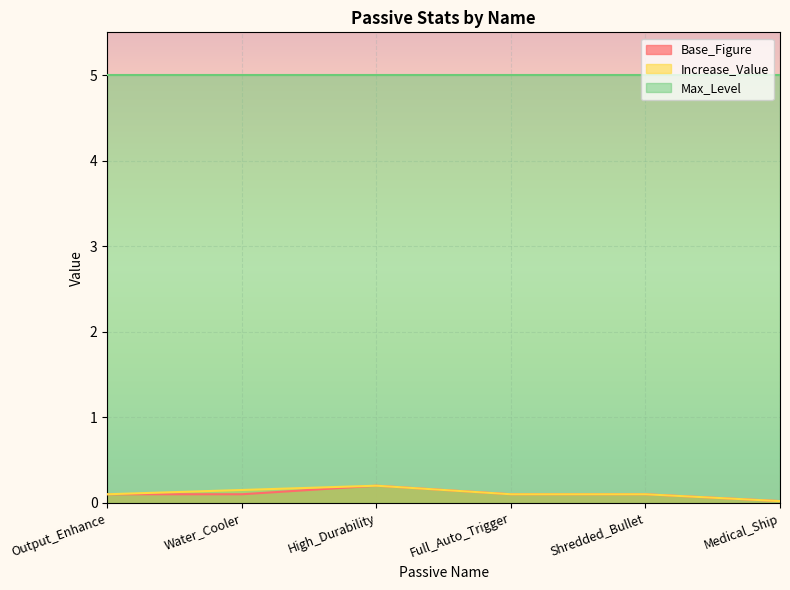

True or false: Base_Figure and Increase_Value intersect in this chart.

False